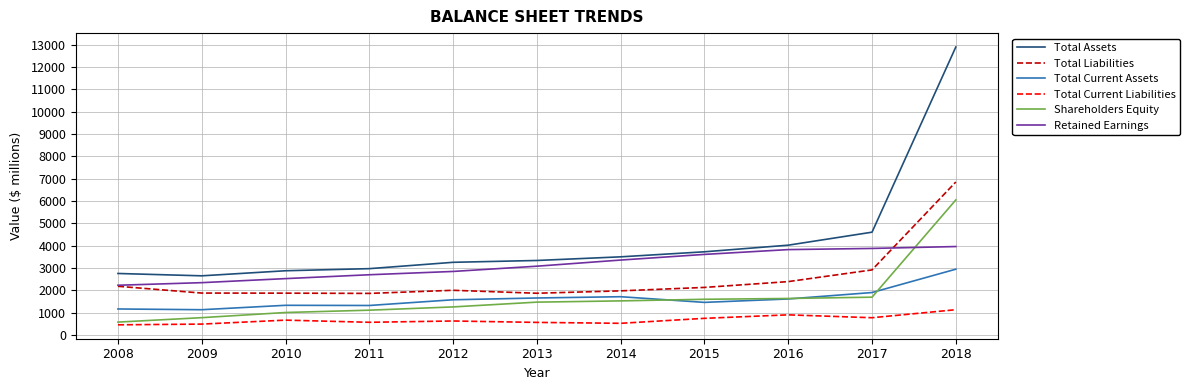

At 2014, list the series in order from smallest to largest.

Total Current Liabilities, Shareholders Equity, Total Current Assets, Total Liabilities, Retained Earnings, Total Assets